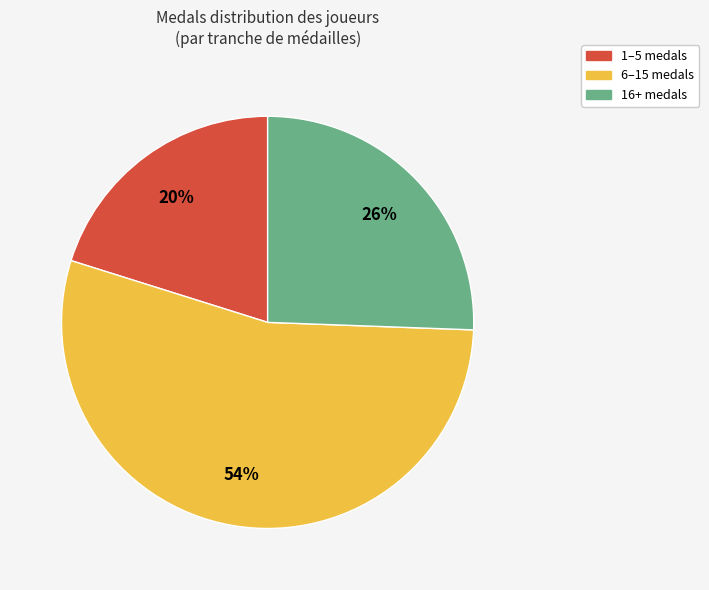

Is there any slice that represents more than half of the pie?

Yes